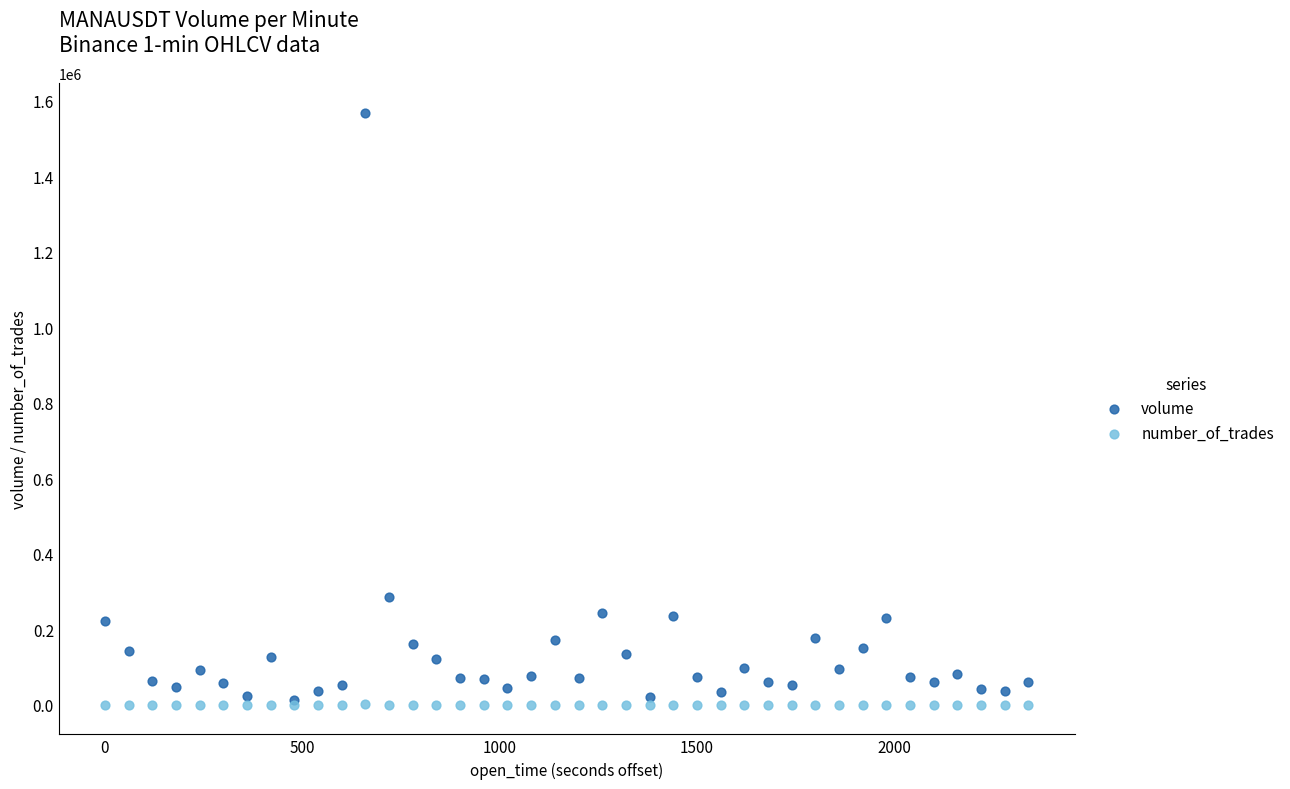

Across all series, what Y value is closest to 783654?

286404